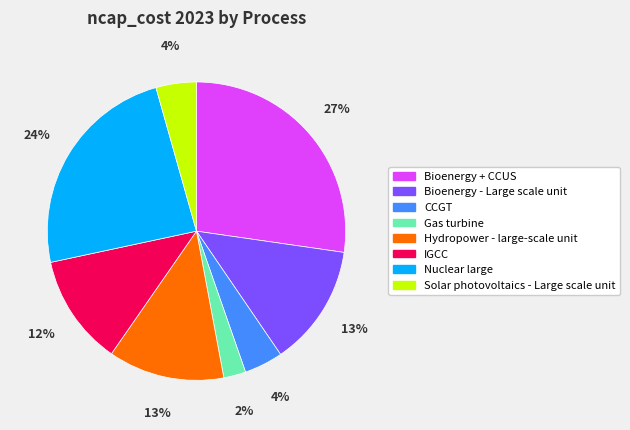

To the nearest percent, what is the combined percentage of Bioenergy - Large scale unit and Hydropower - large-scale unit?

26%